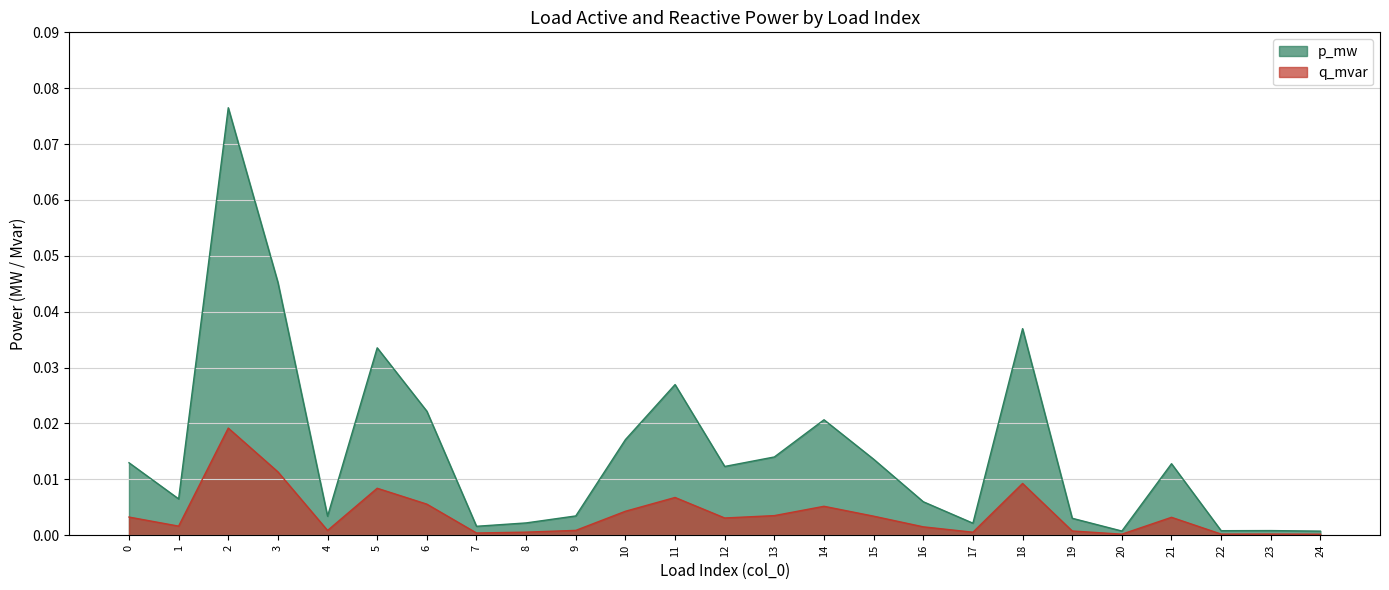

How many interior local peaks does the q_mvar series have?

7